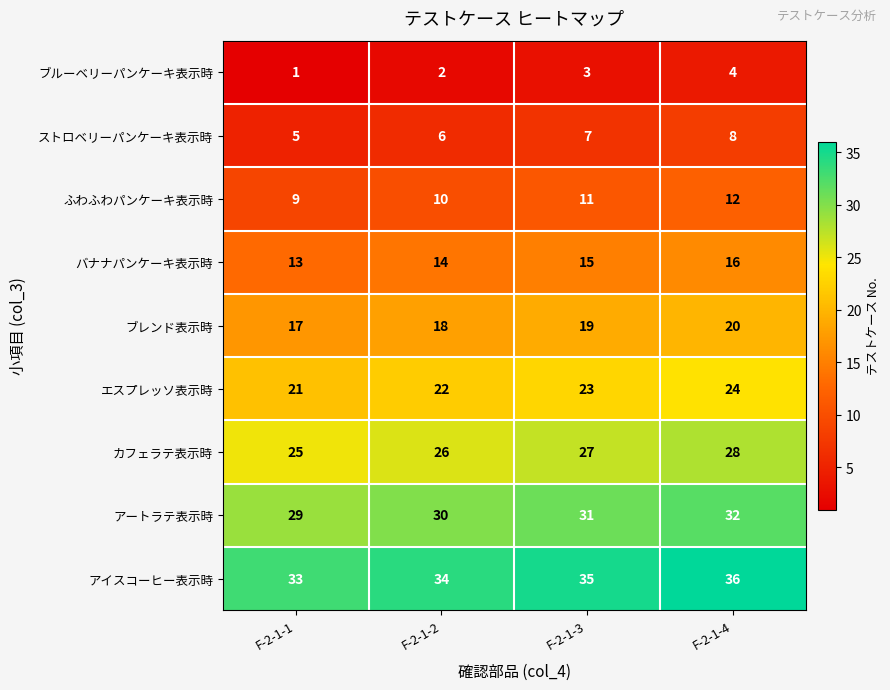

Count the number of data series in this chart.

9